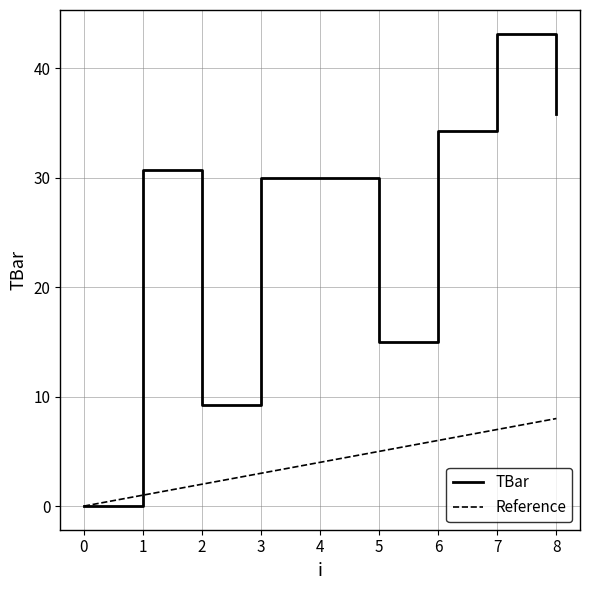

How many values are below 30?

3